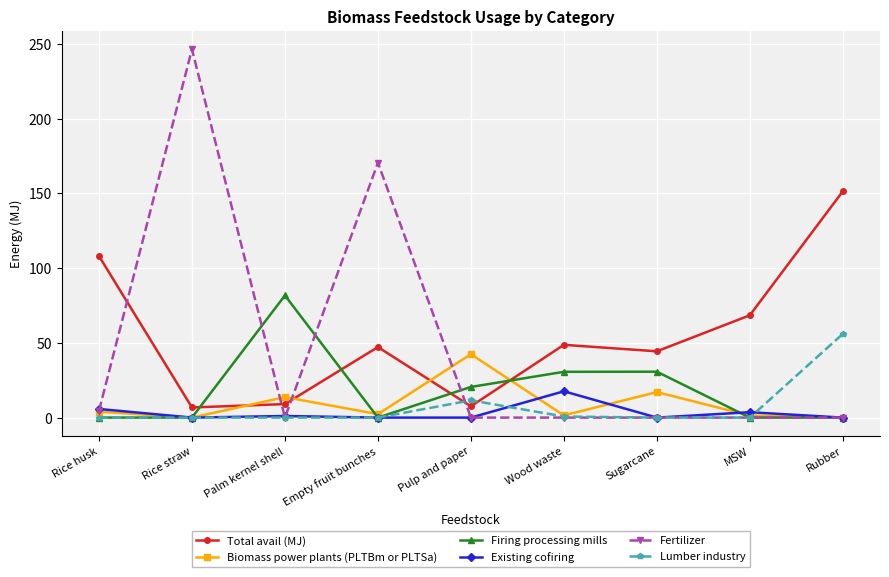

What is the average value of the Biomass power plants (PLTBm or PLTSa) series?

9.1